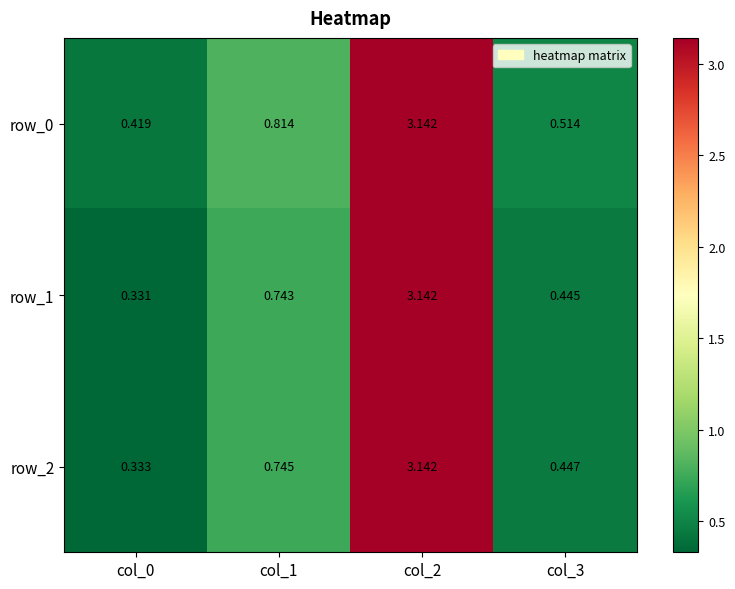

At col_3, list the series in order from largest to smallest.

row_0, row_2, row_1